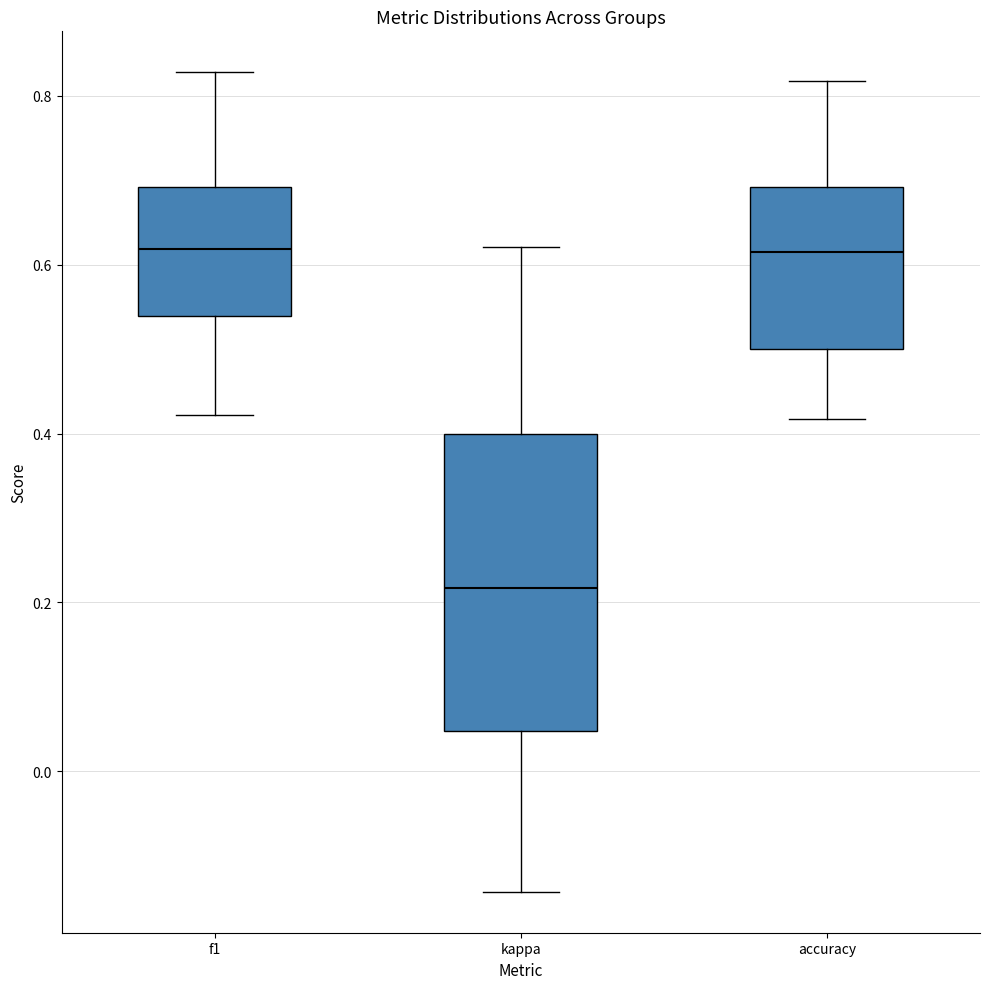

Which box is the tallest, from its lower edge to its upper edge?

kappa